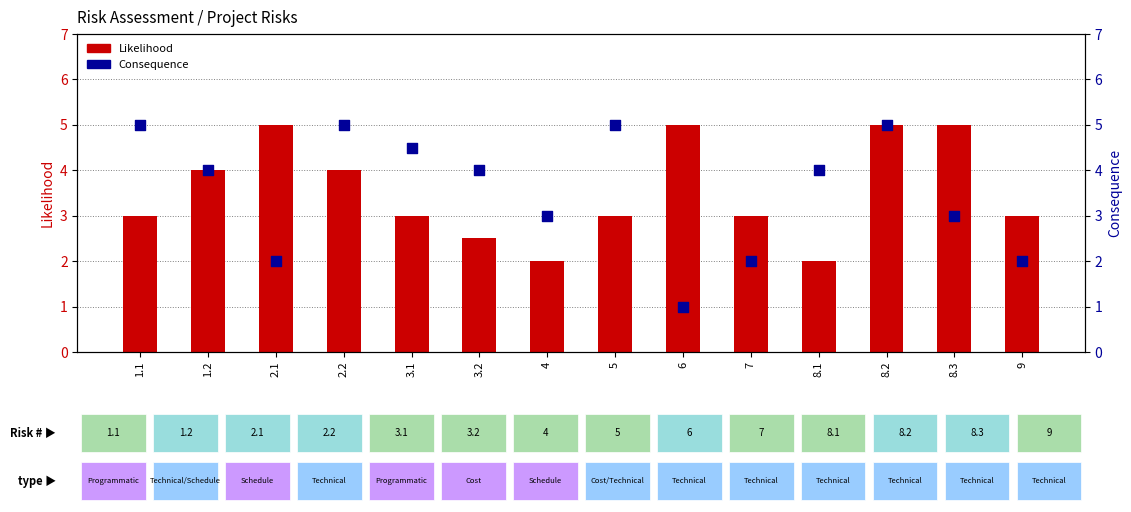

Which series reaches the minimum Y coordinate?

Consequence